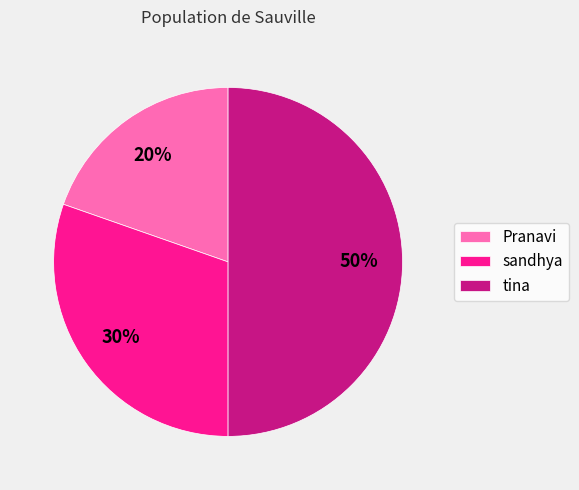

Rank the categories by value from highest to lowest.

tina, sandhya, Pranavi